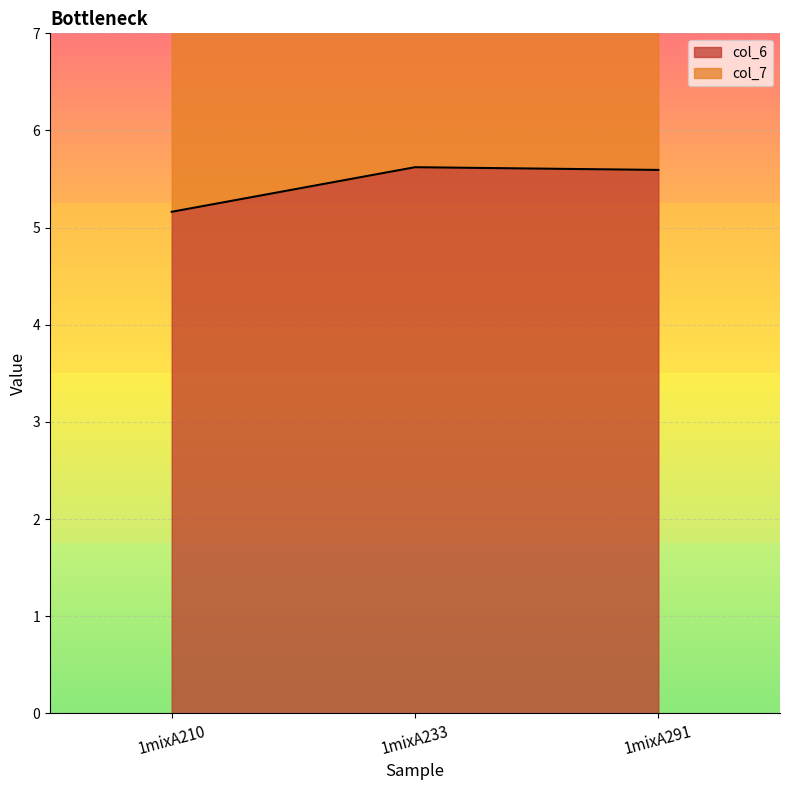

List the labels in order of col_6 value, smallest first.

1mixA210, 1mixA291, 1mixA233